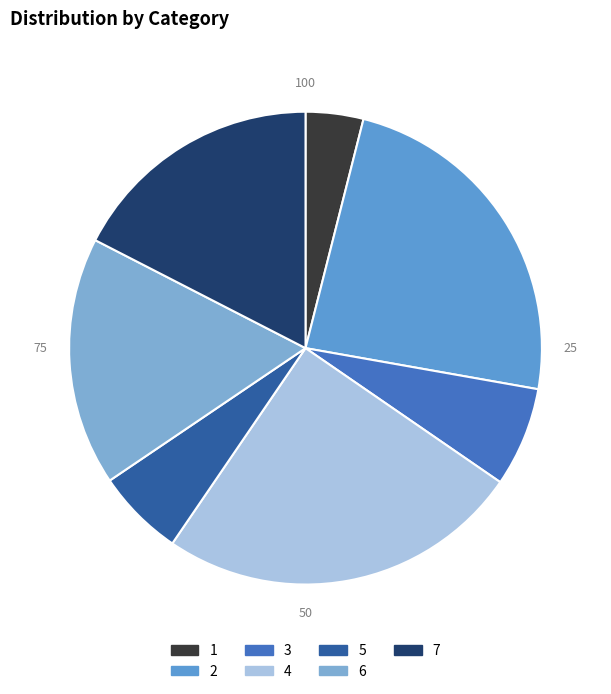

How much of the chart is everything except 6?

83.0%